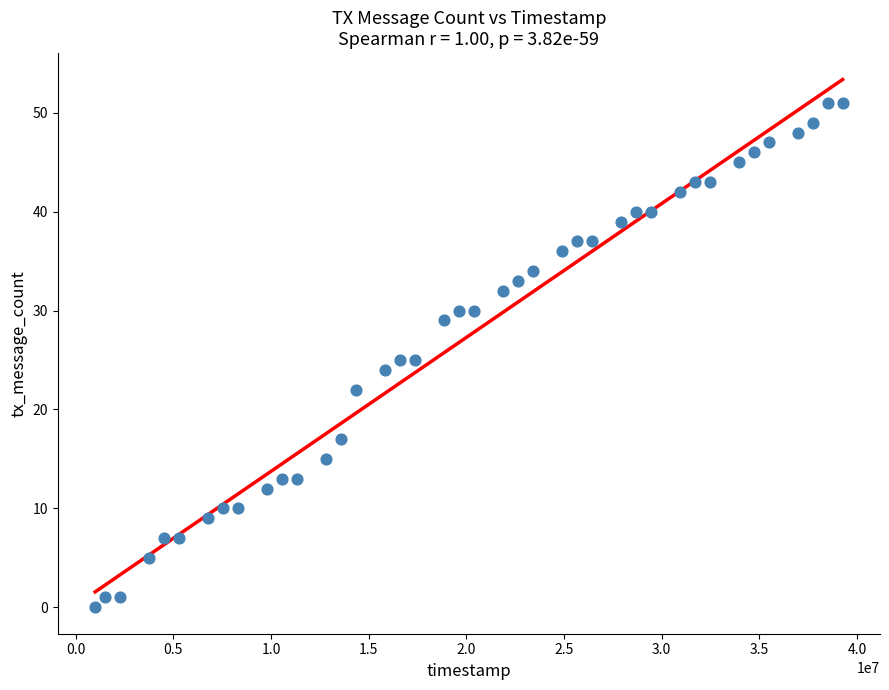

What is the range of X values (max minus min)?

38258000